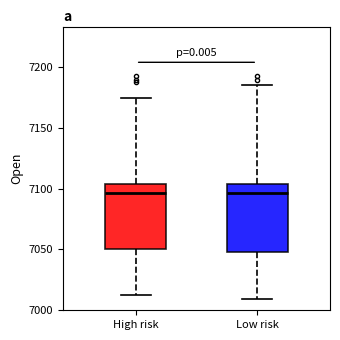

Where does the upper whisker of the box for High risk end on the y-axis? The values are not printed on the chart, so give them approximately, as read against the axis.

7175